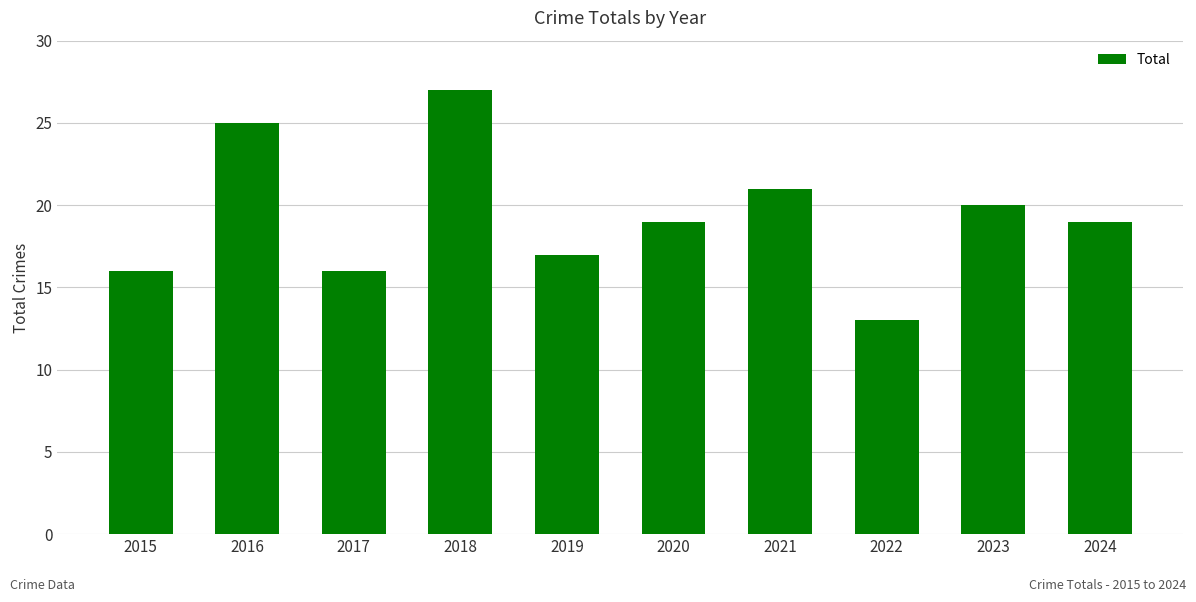

What is the greatest value displayed?

27